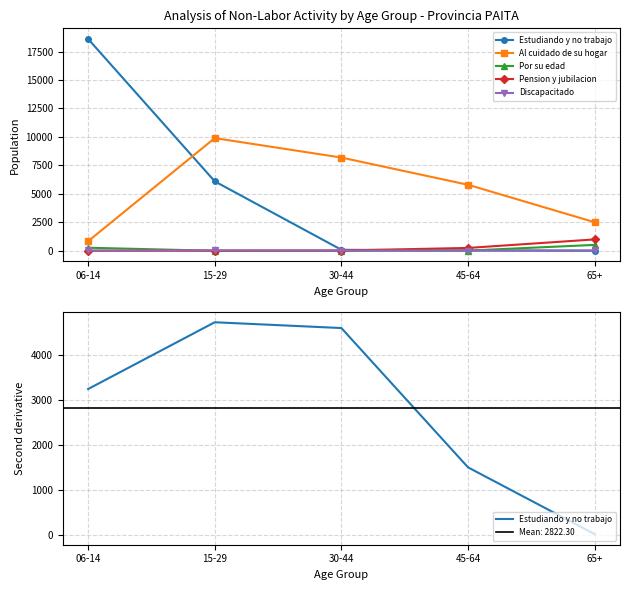

What is the difference between the Por su edad values at 30-44 and 65+?

517.0